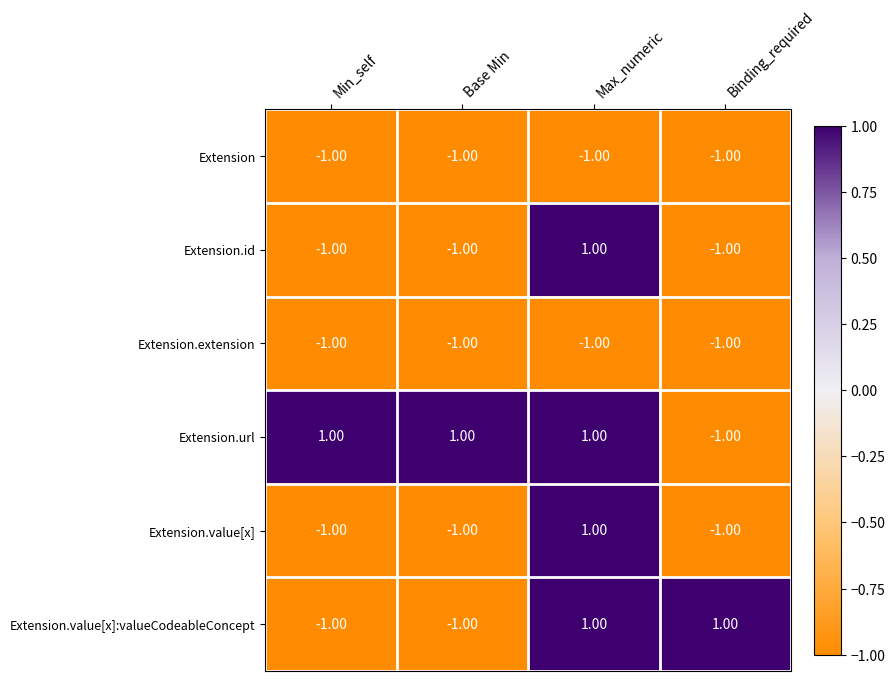

Which category has the highest value in the Extension.value[x] series?

Max_numeric